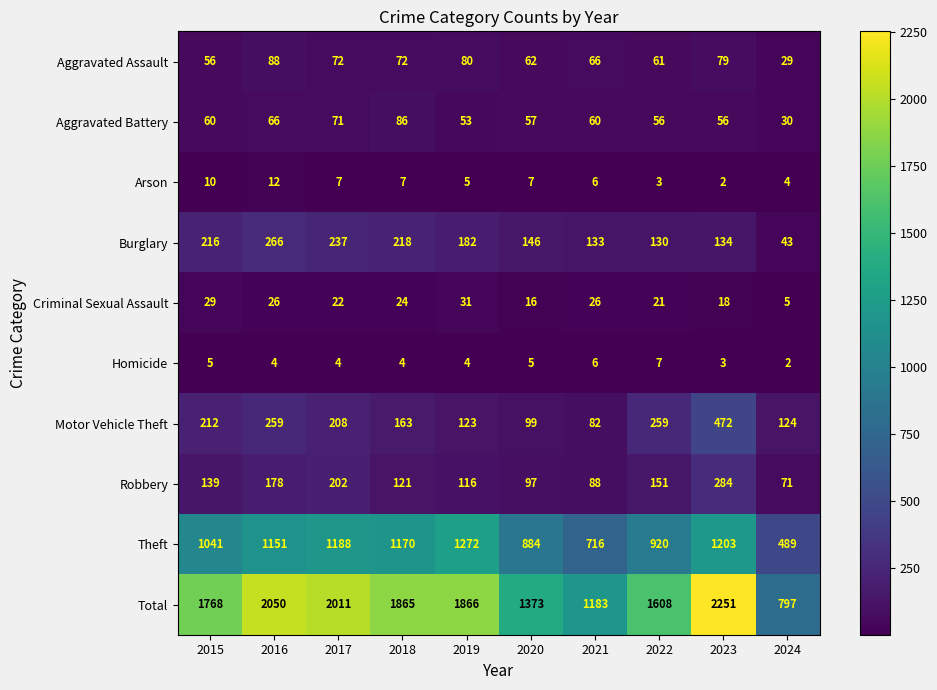

Which series has the widest spread of values?

Total